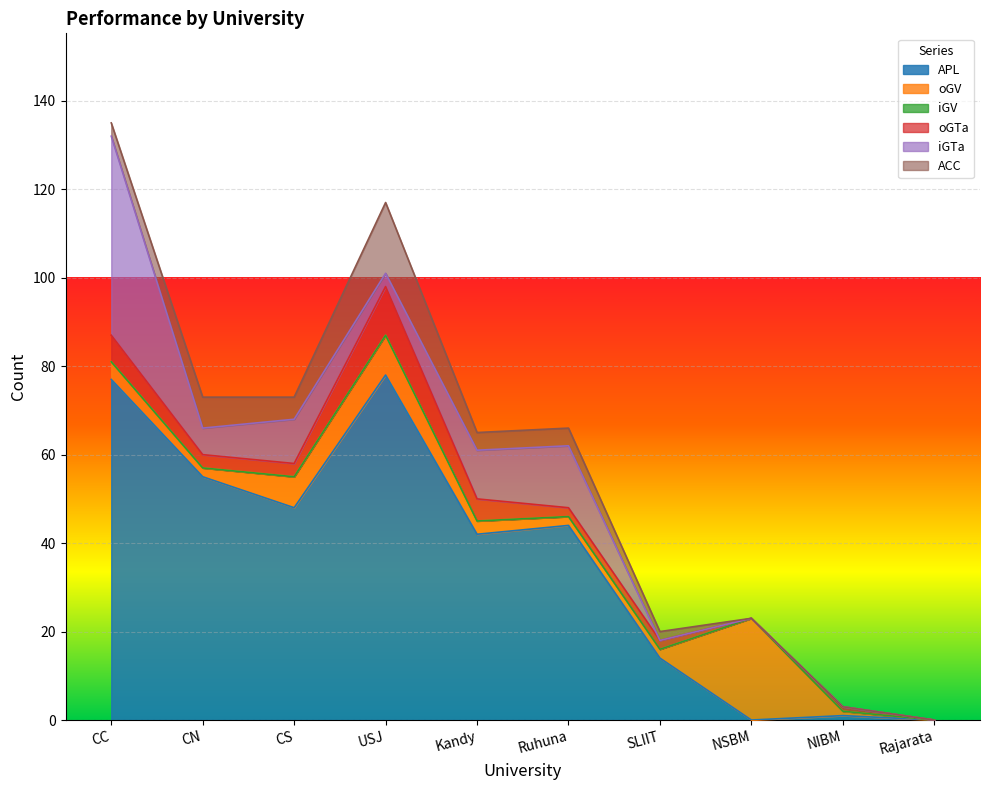

Where does the oGTa series first go above 3?

CC